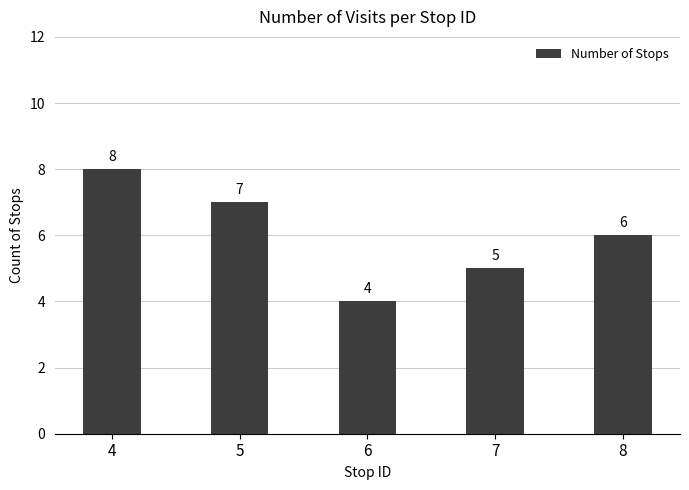

Are the bars grouped side by side (vs. stacked)?

No